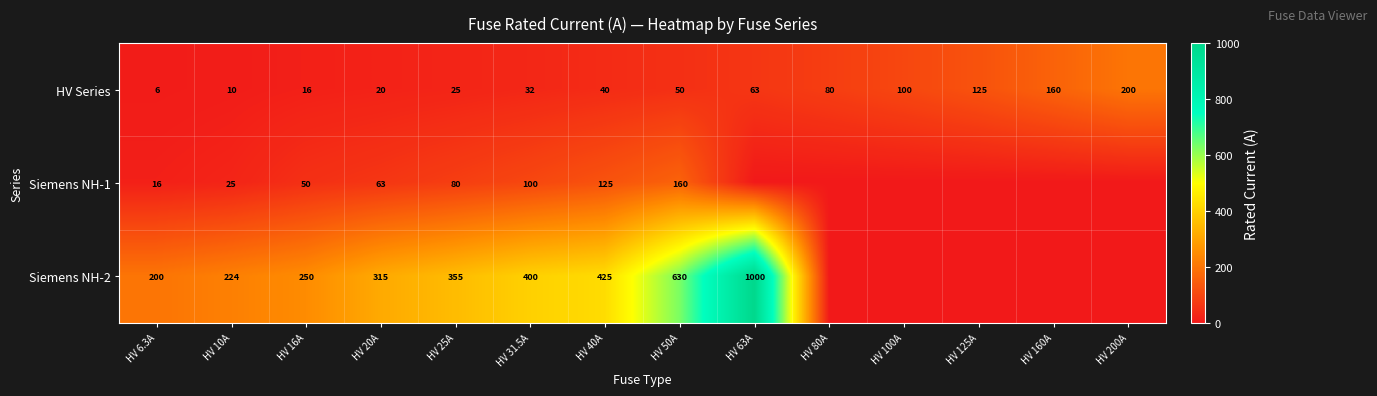

What is the total value across all series at HV 10A?

259